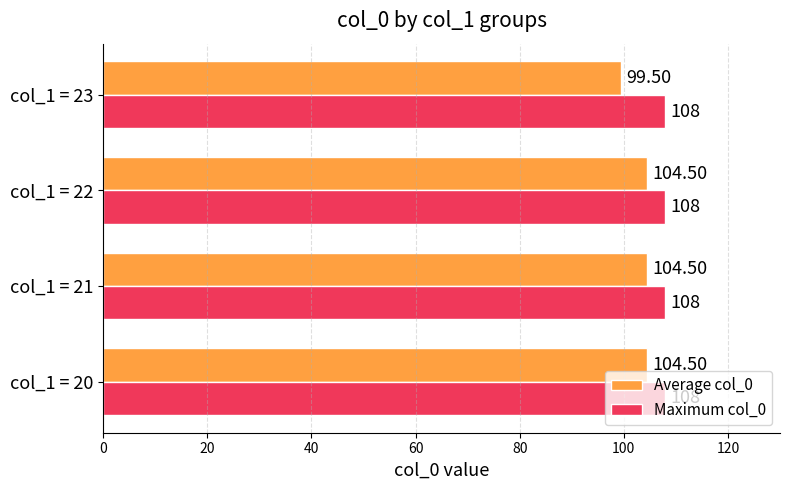

Which series has the widest spread of values?

Average col_0